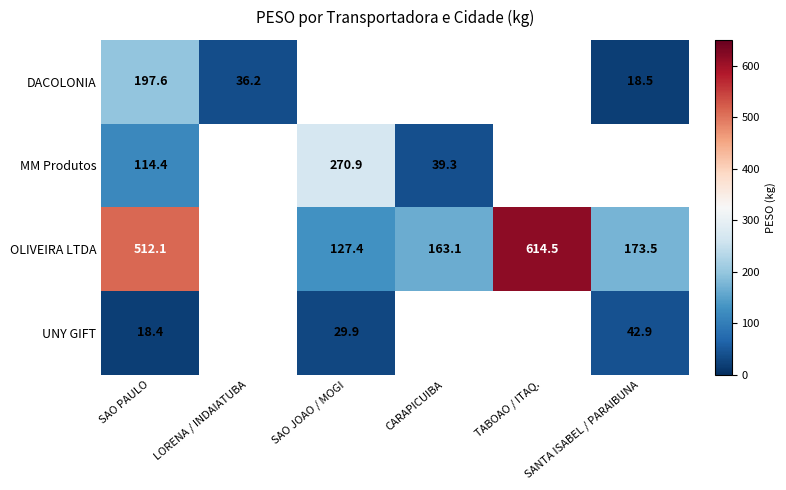

At which category does the chart reach its minimum across all series?

SAO PAULO